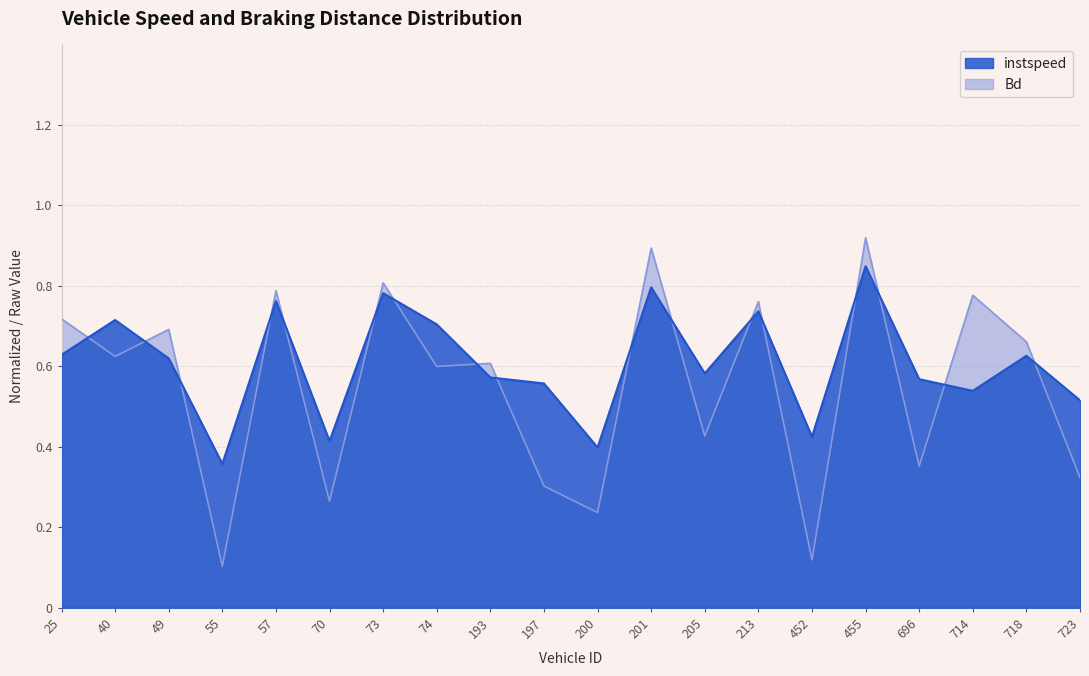

What is the difference between the second highest and minimum values in the instspeed series?

0.4